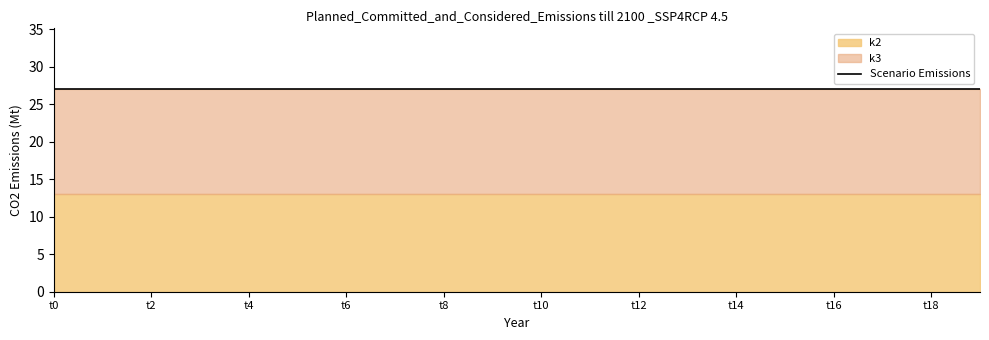

Reading left to right, extract all data points from this chart.

k2: t0=13	t1=13	t2=13	t3=13	t4=13	t5=13	t6=13	t7=13	t8=13	t9=13	t10=13	t11=13	t12=13	t13=13	t14=13	t15=13	t16=13	t17=13	t18=13	t19=13
k3: t0=14	t1=14	t2=14	t3=14	t4=14	t5=14	t6=14	t7=14	t8=14	t9=14	t10=14	t11=14	t12=14	t13=14	t14=14	t15=14	t16=14	t17=14	t18=14	t19=14